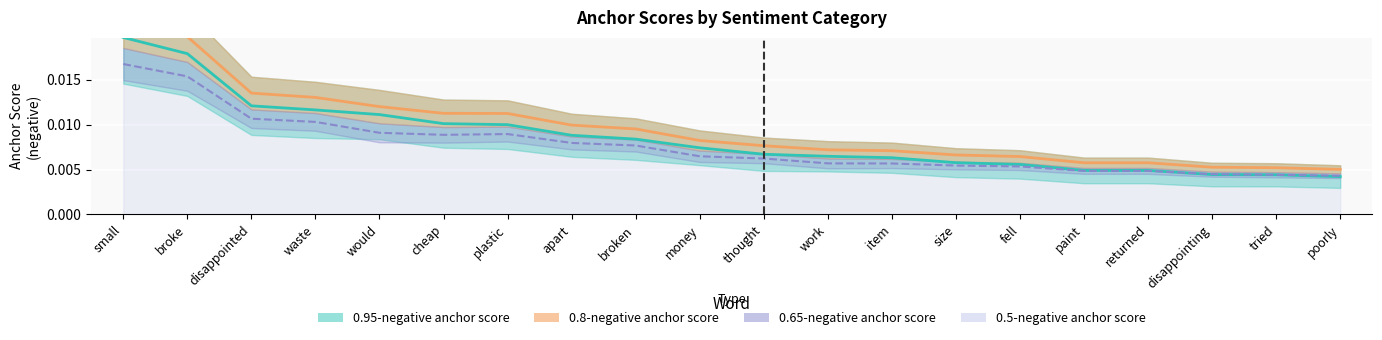

The 0.95-negative anchor score series shows 0.0 at would. True or false?

True